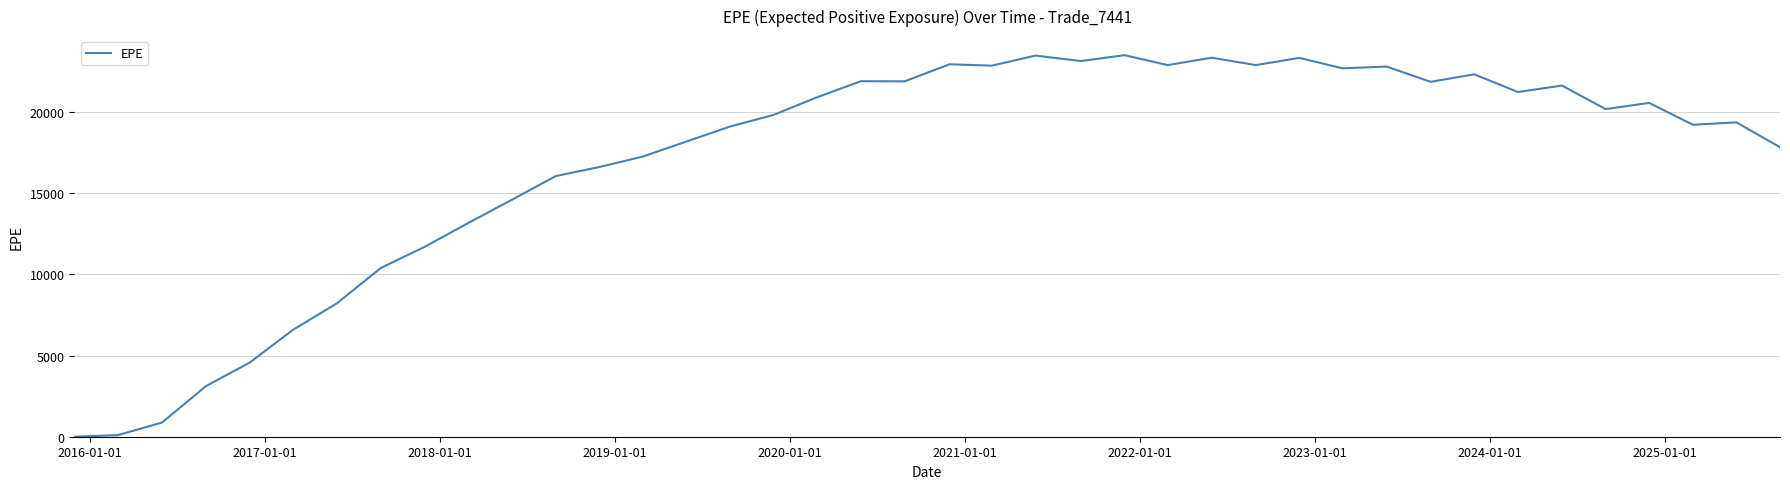

How many values are below 20190?

20